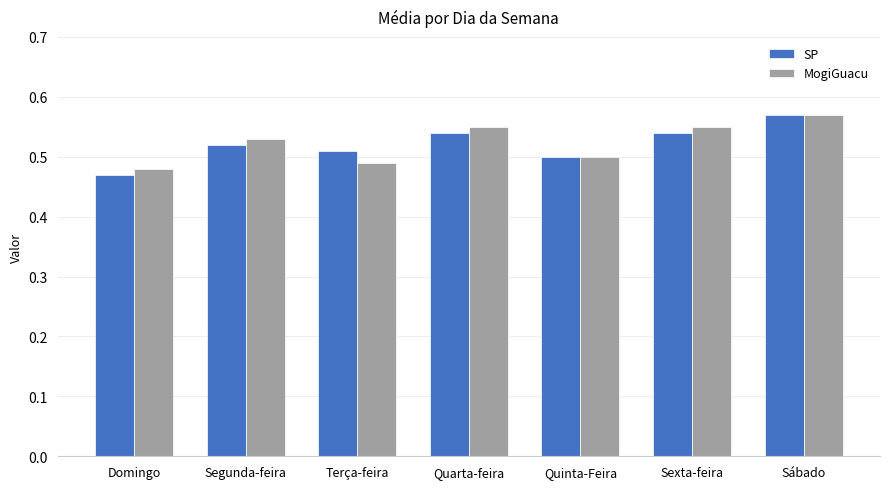

Between Domingo and Sábado, which series saw the biggest shift?

SP